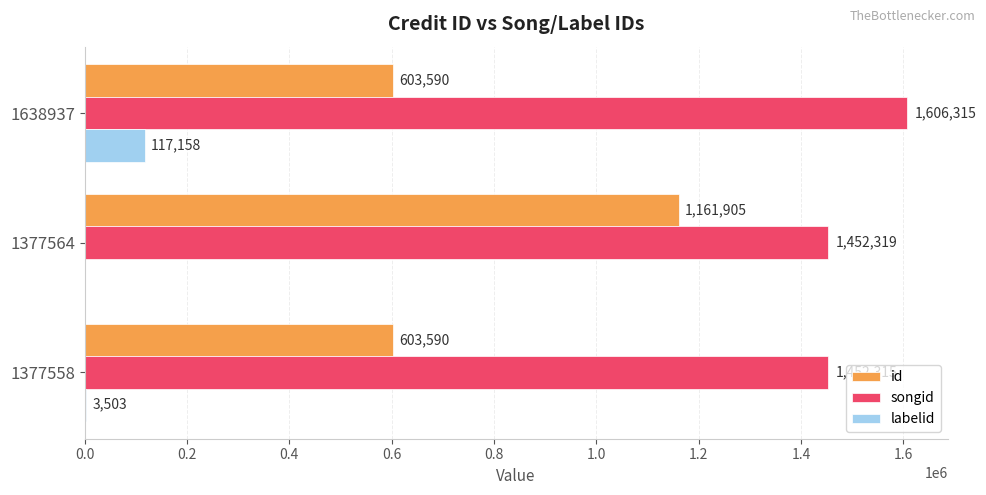

The value of id at 1377564 is 1161905. True or false?

True